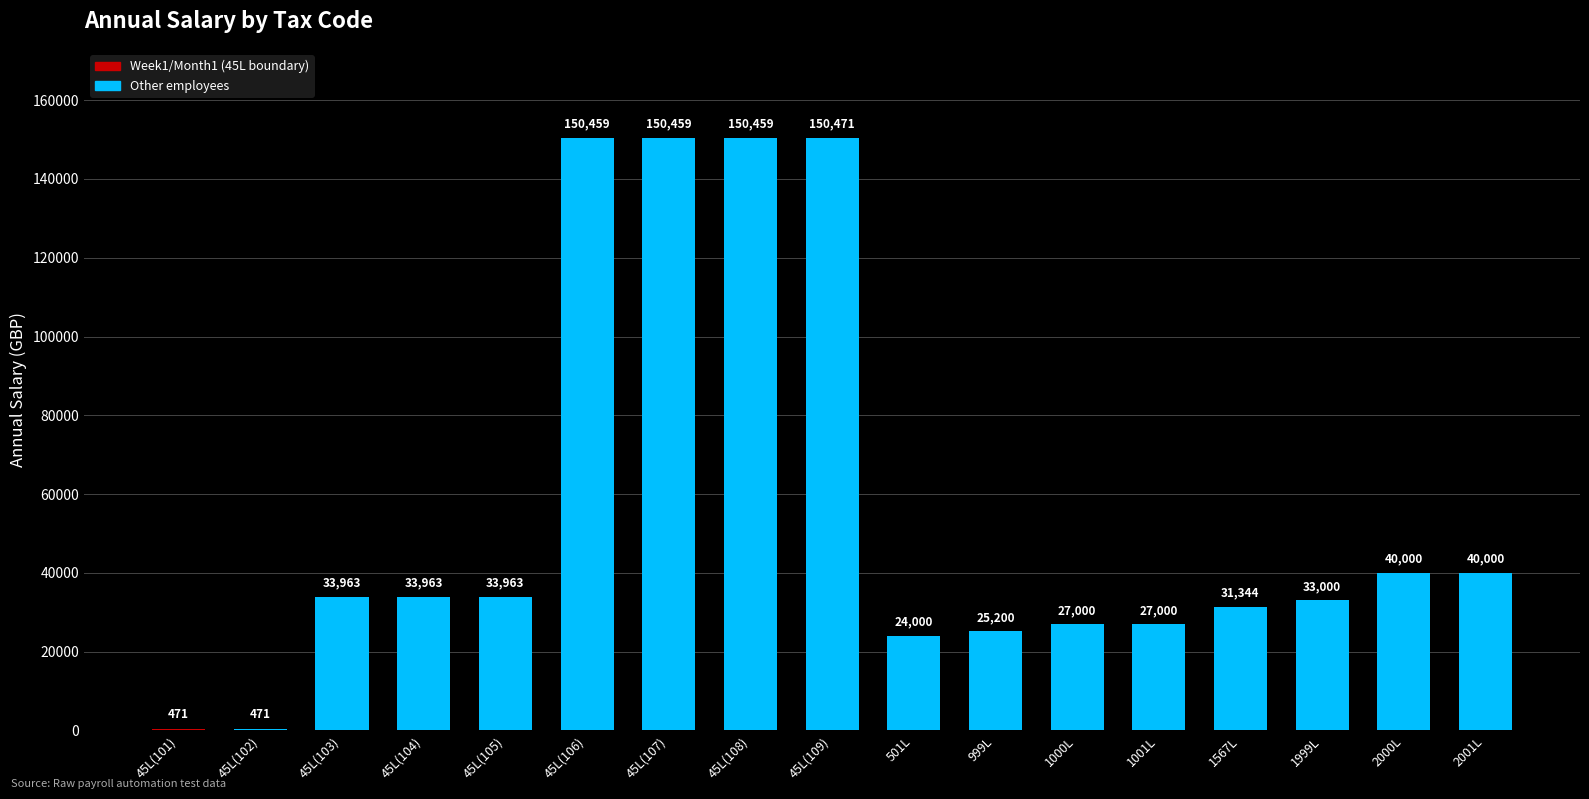

True or false: the data shows 33000.0 at 1999L.

True